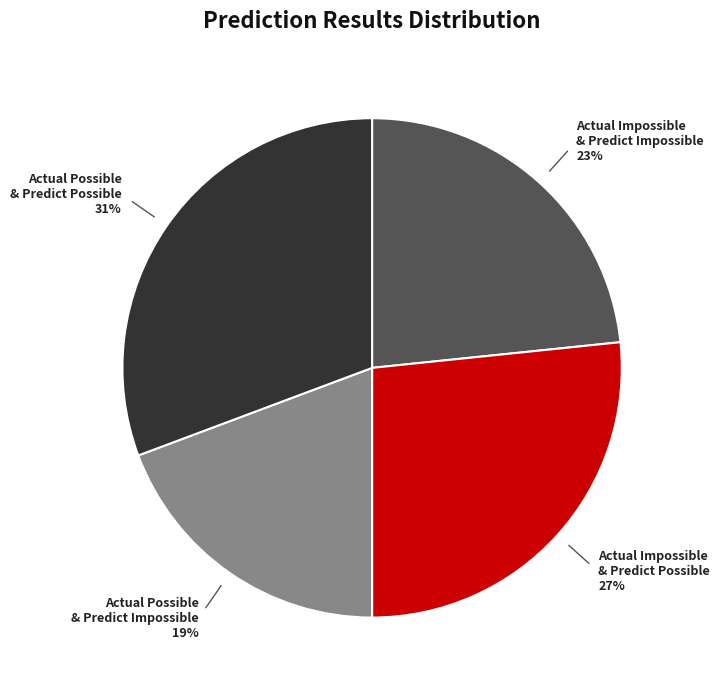

Is there a majority slice in this chart?

No